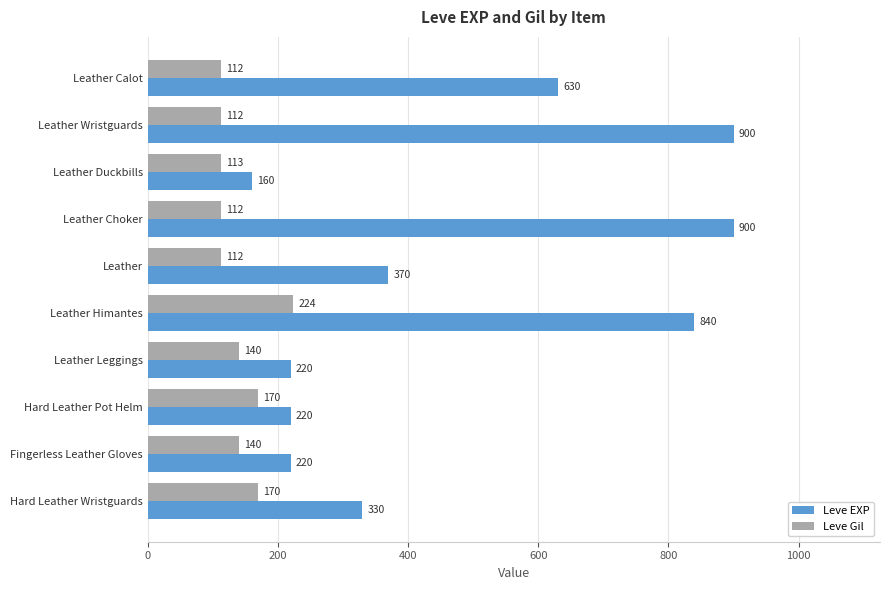

The value of Leve EXP at Leather Himantes is 352. True or false?

False